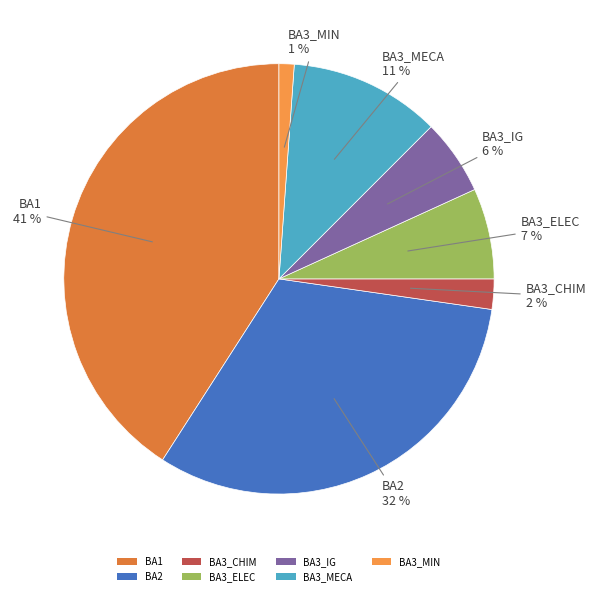

True or false: BA2 accounts for 45% of the total.

False